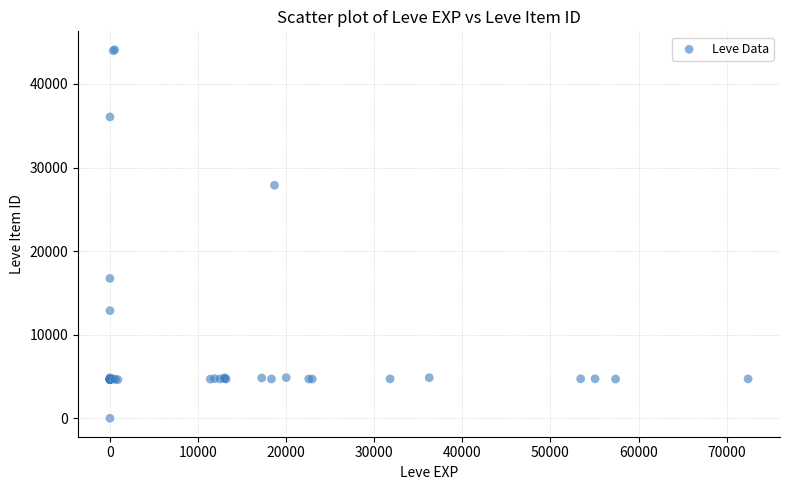

What Y value in the scatter plot is closest to 22050?

16734